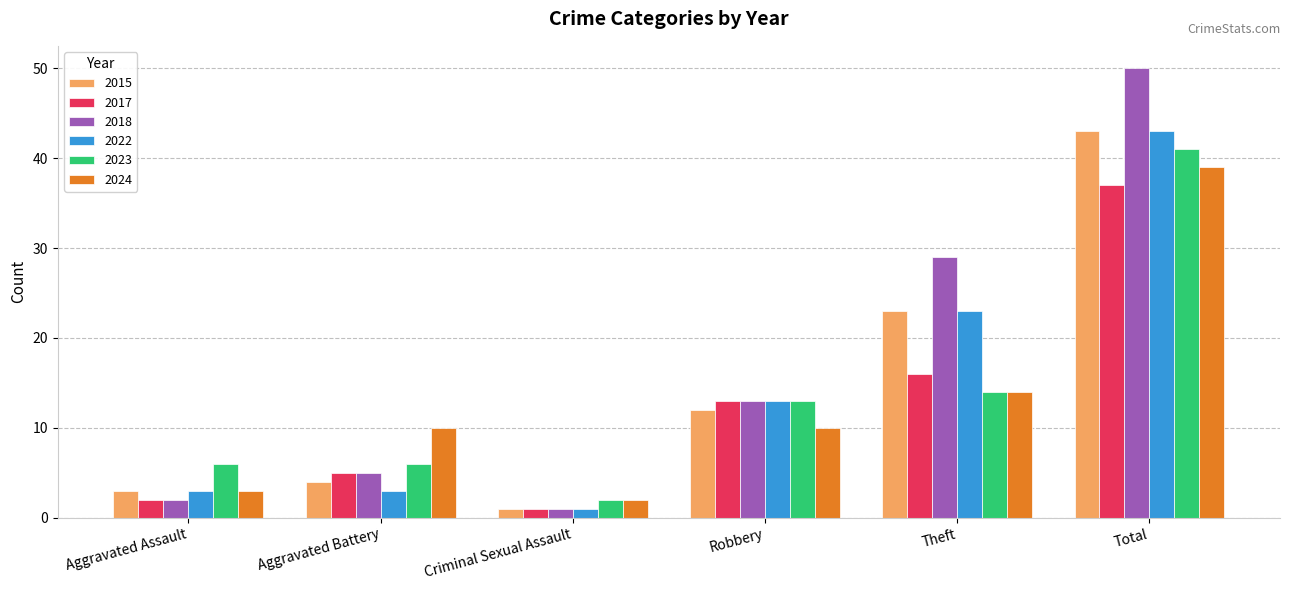

What is the difference between the highest and lowest values at Robbery?

3